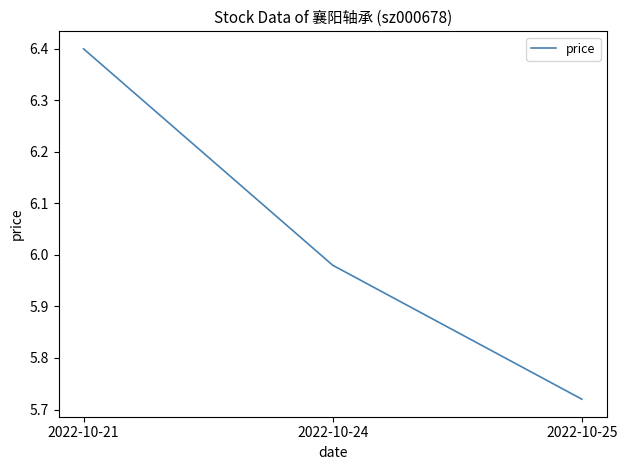

The value at 2022-10-21 is 6.4. True or false?

True